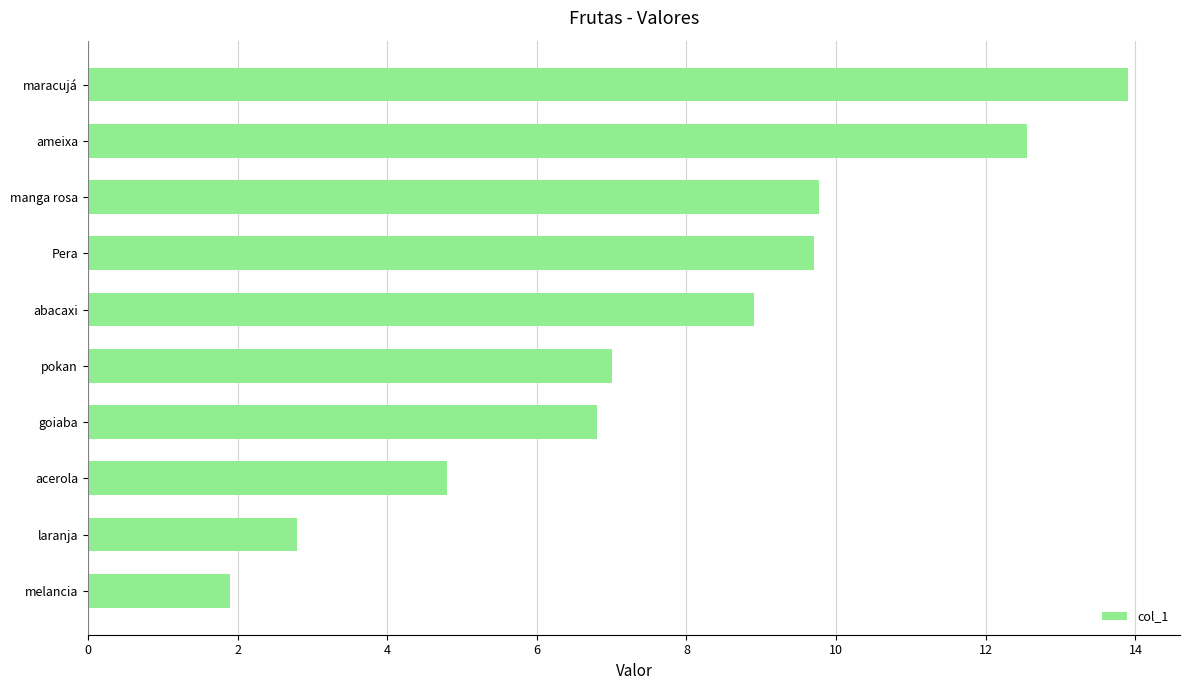

Where is the data nearest to the value 7?

pokan